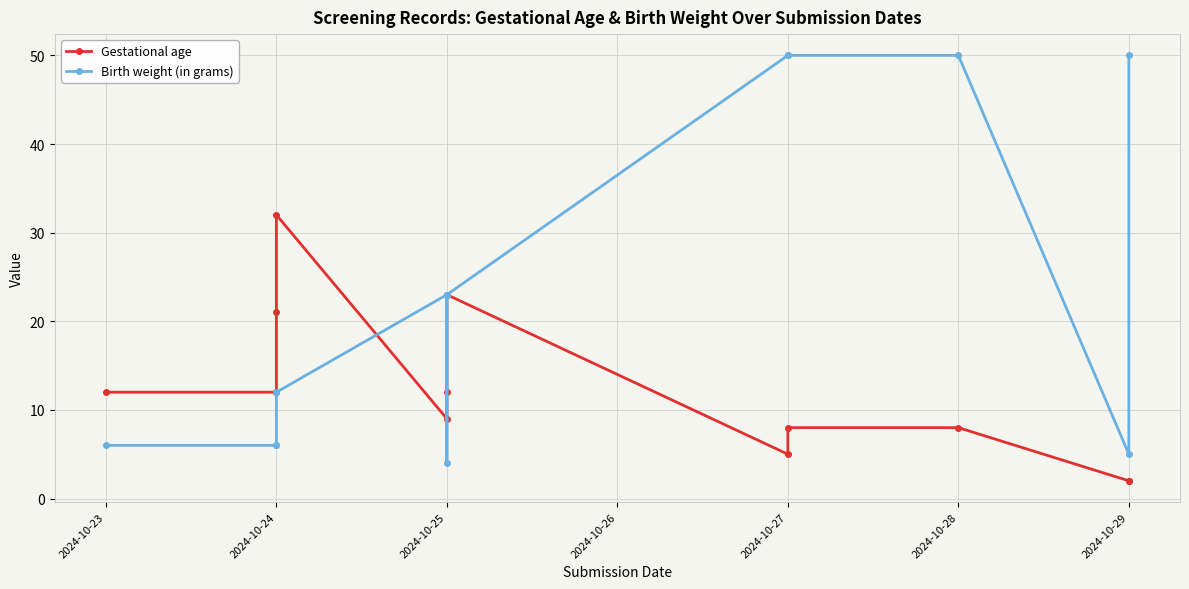

Is it true that Gestational age equals 23 at 2024-10-25?

True